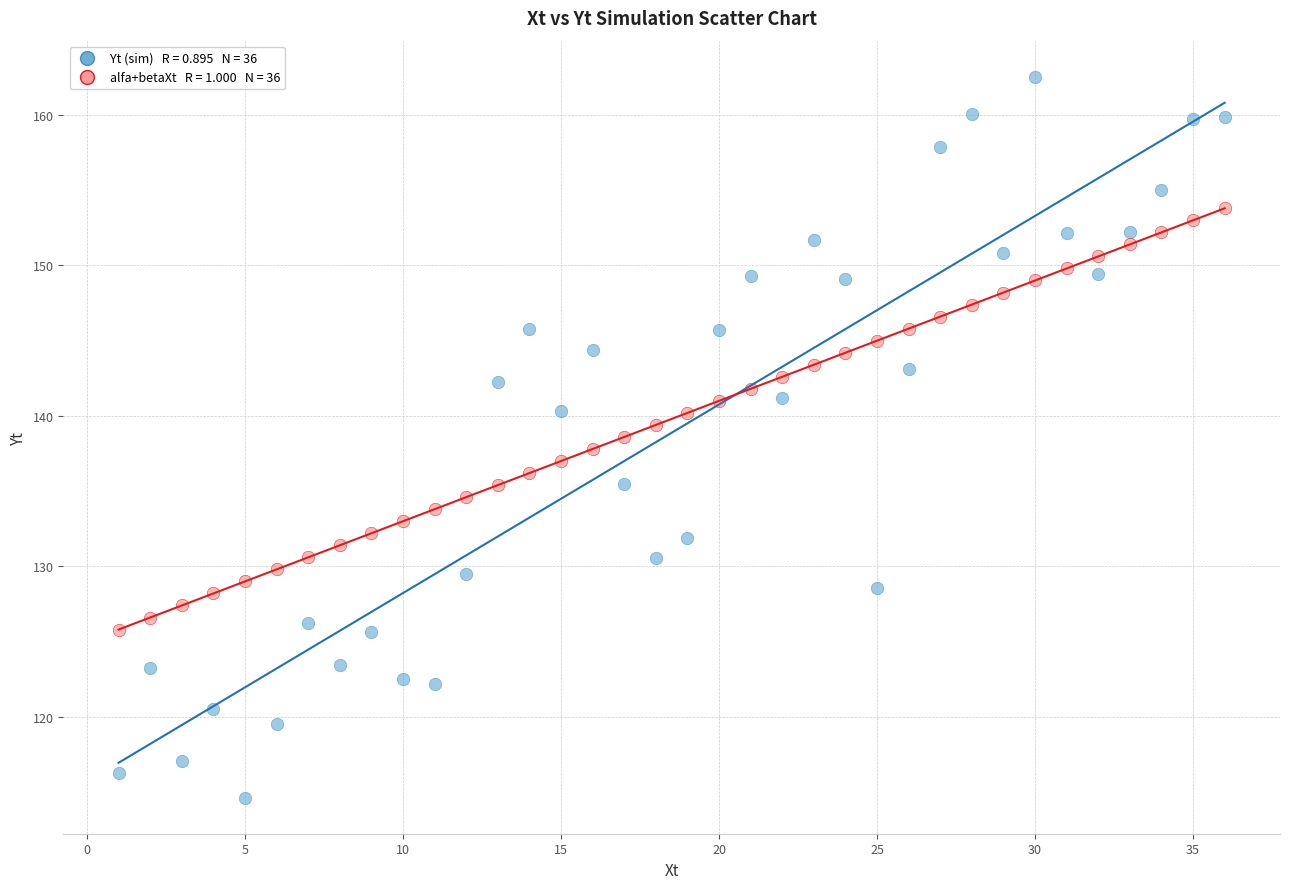

Across all data points, what is the range of Y values (max minus min)?

47.9